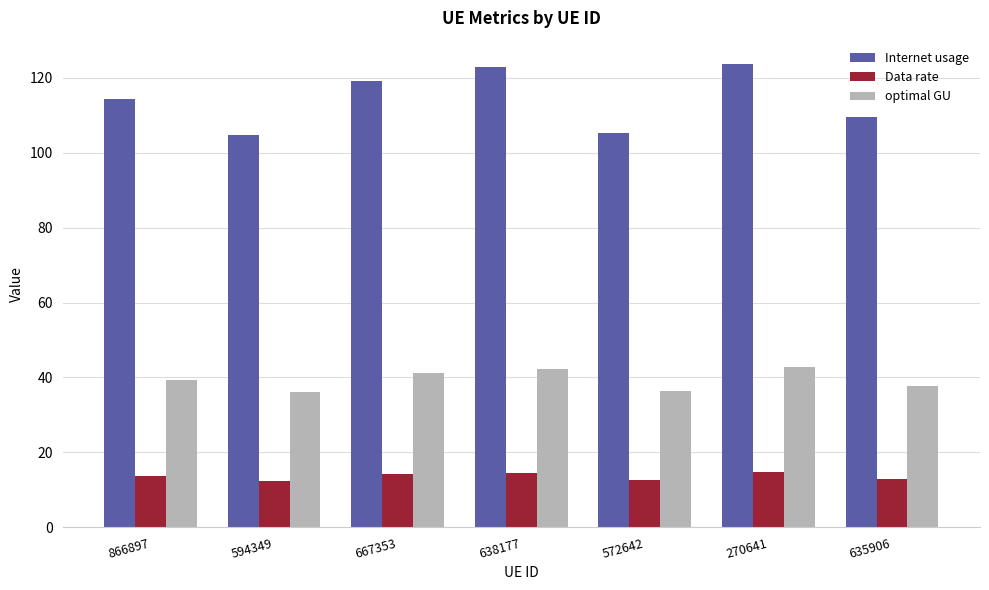

How many data points does each series have?

7